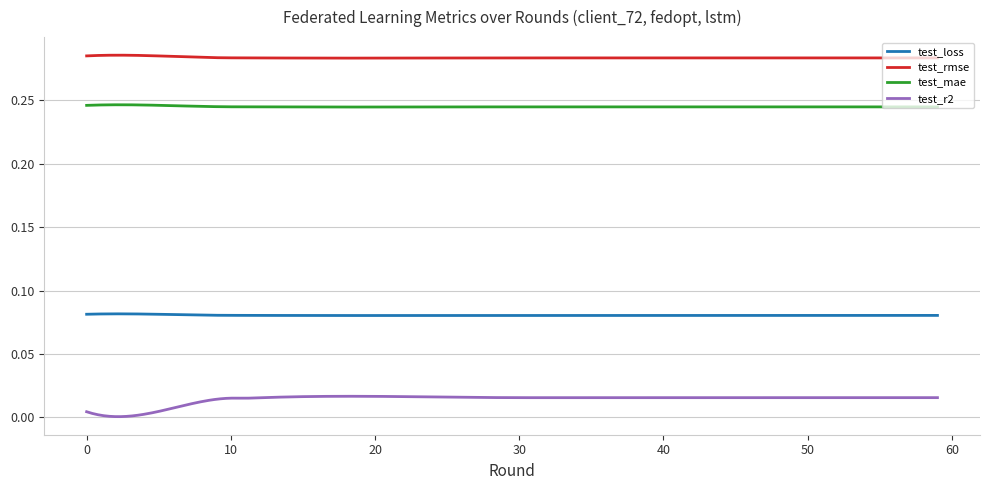

Which series has the largest range (max minus min)?

test_r2